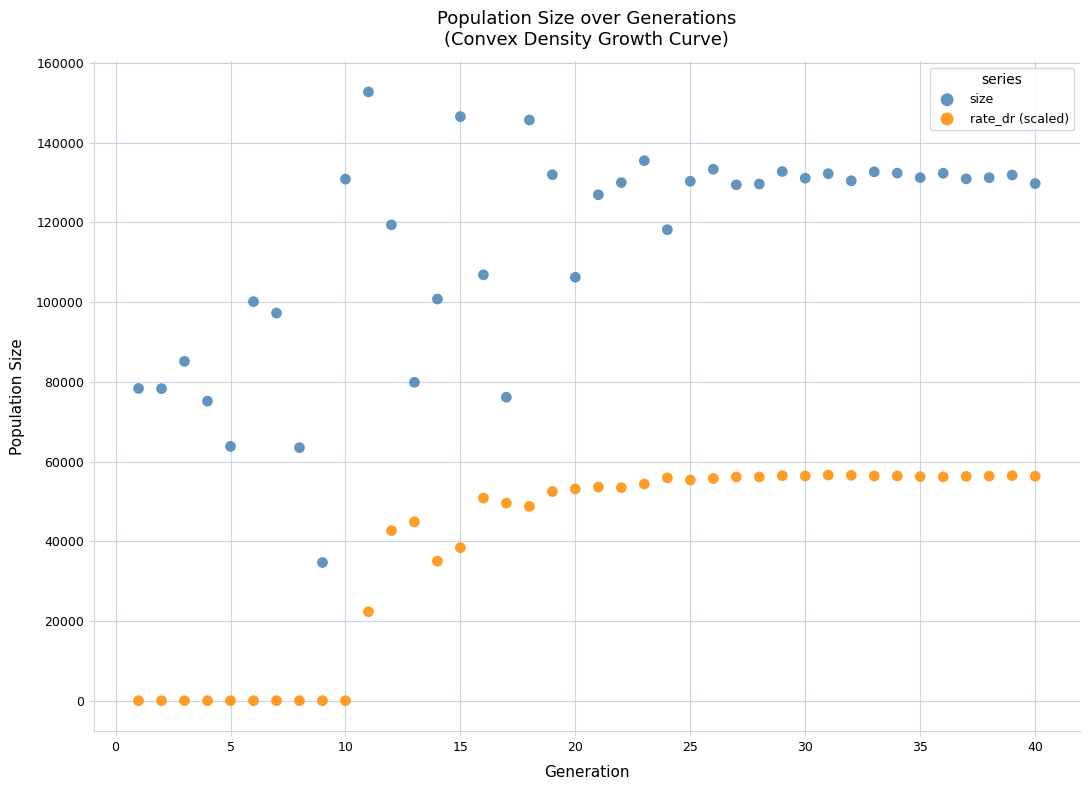

Which series has the largest Y range (max minus min)?

size